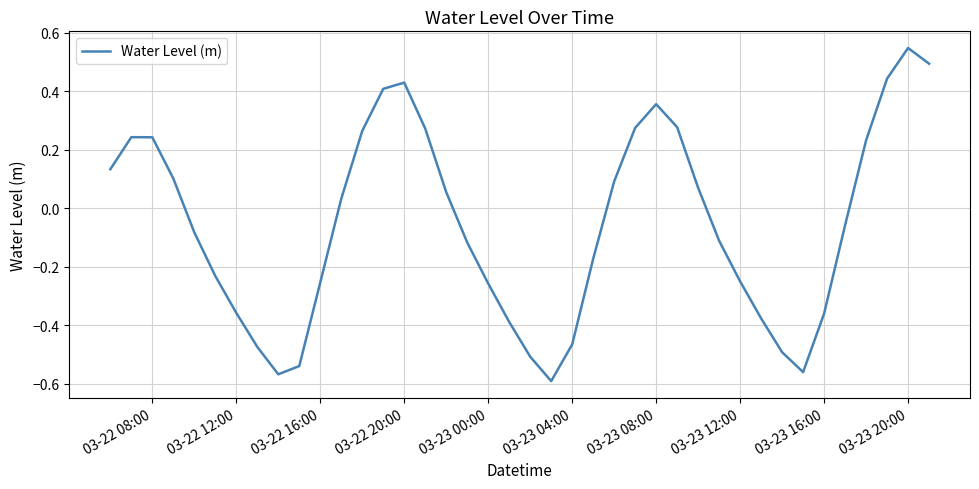

What is the difference between the maximum and minimum values?

1.1